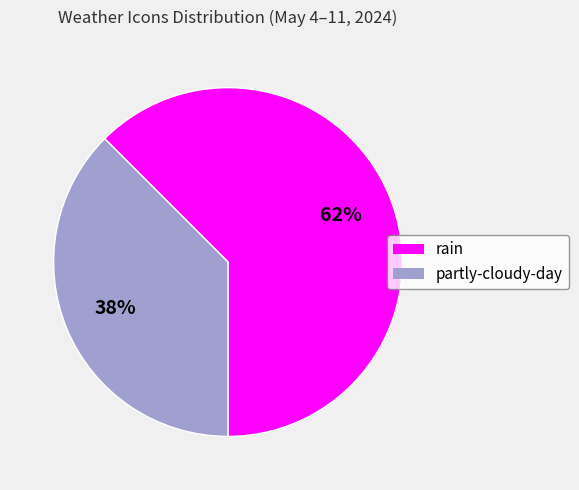

Does any single category account for the majority?

Yes